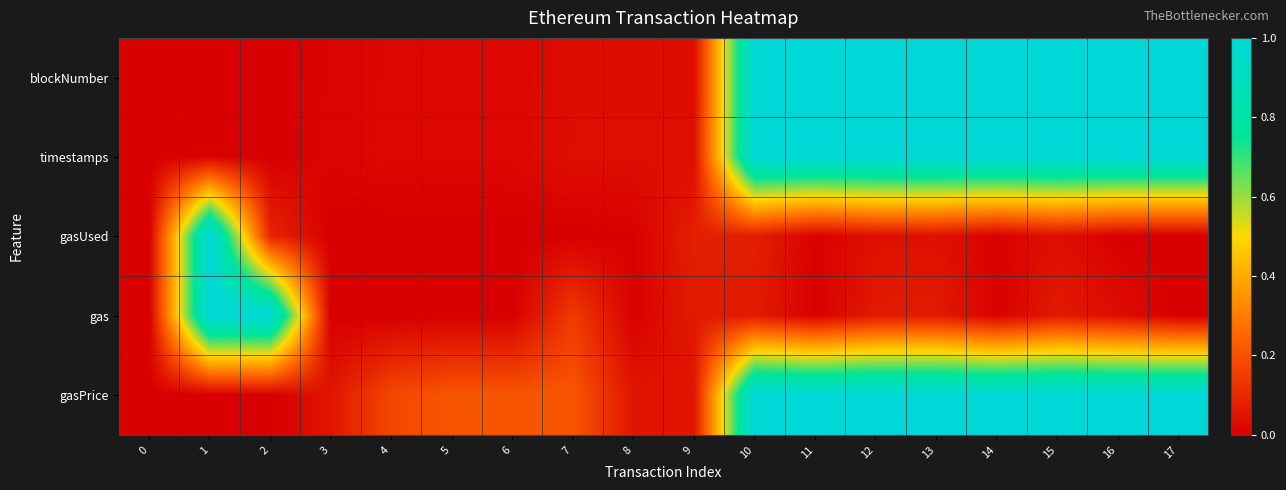

Reading left to right, extract all data points from this chart.

row_0: 0=0.0	1=0.0	2=0.0	3=0.0	4=0.0	5=0.0	6=0.0	7=0.0	8=0.0	9=0.0	10=1.0	11=1.0	12=1.0	13=1.0	14=1.0	15=1.0	16=1.0	17=1.0
row_1: 0=0.0	1=0.0	2=0.0	3=0.0	4=0.0	5=0.0	6=0.0	7=0.0	8=0.0	9=0.0	10=1.0	11=1.0	12=1.0	13=1.0	14=1.0	15=1.0	16=1.0	17=1.0
row_2: 0=0.0	1=1.0	2=0.1	3=0.0	4=0.0	5=0.0	6=0.0	7=0.0	8=0.0	9=0.1	10=0.1	11=0.0	12=0.0	13=0.0	14=0.0	15=0.0	16=0.0	17=0.0
row_3: 0=0.0	1=1.0	2=1.0	3=0.0	4=0.0	5=0.0	6=0.0	7=0.1	8=0.0	9=0.1	10=0.1	11=0.0	12=0.1	13=0.1	14=0.0	15=0.1	16=0.0	17=0.0
row_4: 0=0.0	1=0.0	2=0.0	3=0.1	4=0.2	5=0.2	6=0.2	7=0.2	8=0.1	9=0.1	10=1.0	11=1.0	12=1.0	13=1.0	14=1.0	15=1.0	16=1.0	17=1.0